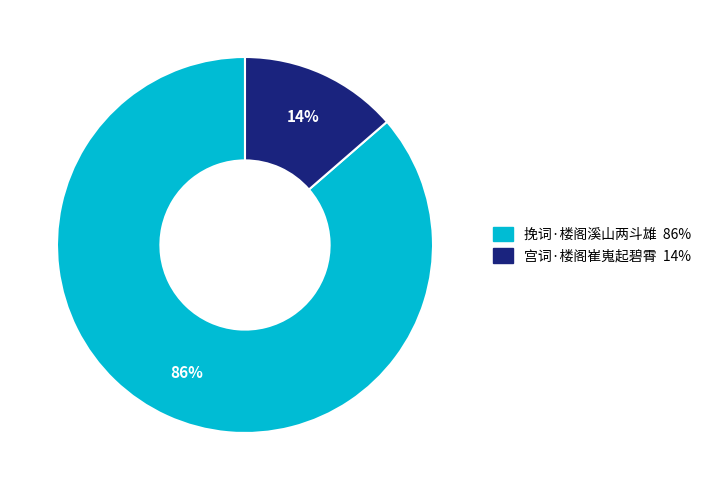

Is the sum of 宫词·楼阁崔嵬起碧霄 and 挽词·楼阁溪山两斗雄 greater than half?

Yes